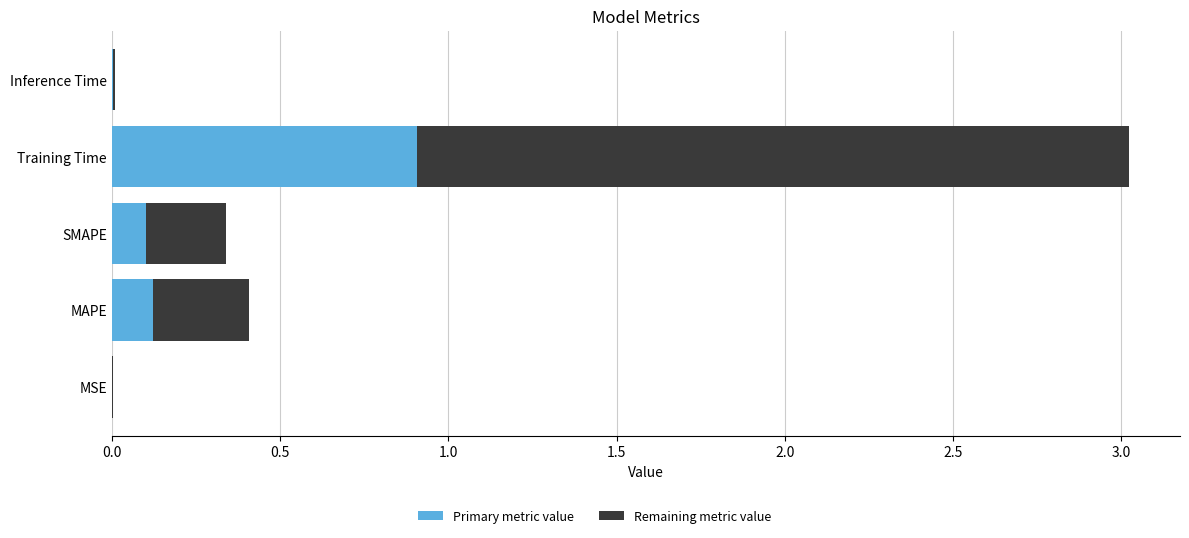

How many data points does each series have?

5